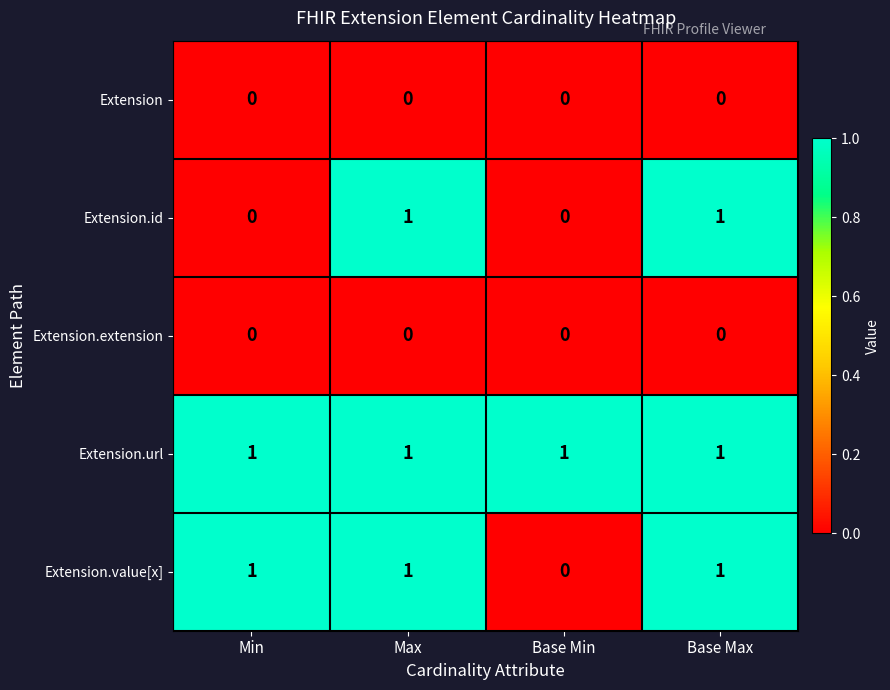

True or false: Extension.url has a value of 1 at Base Min.

True